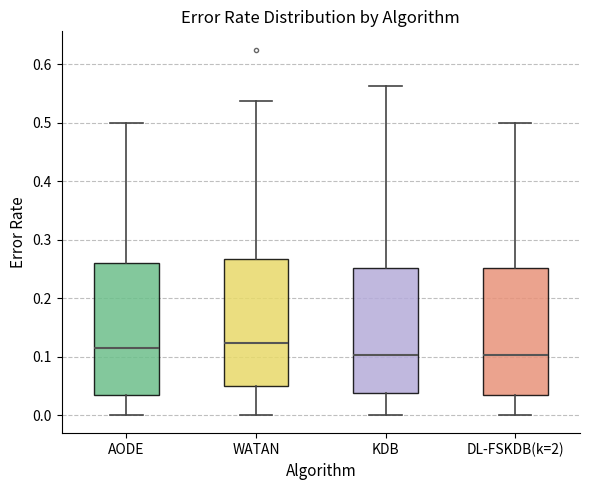

Where does the upper whisker of the box for AODE end on the y-axis? The values are not printed on the chart, so give them approximately, as read against the axis.

0.50